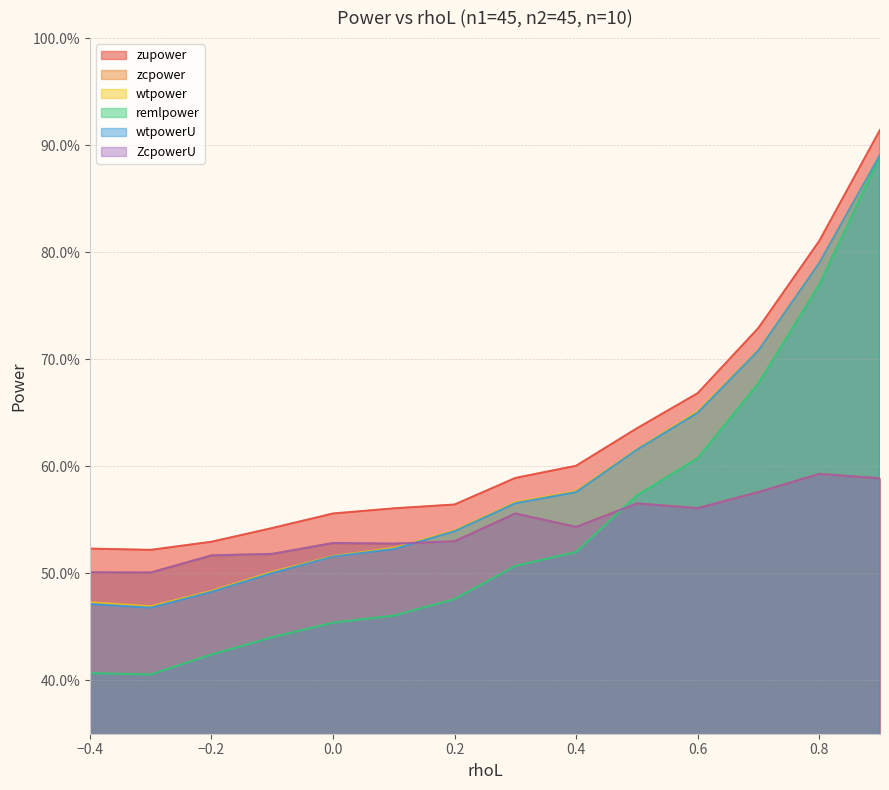

What is the label of the 5th point from the right?

0.5